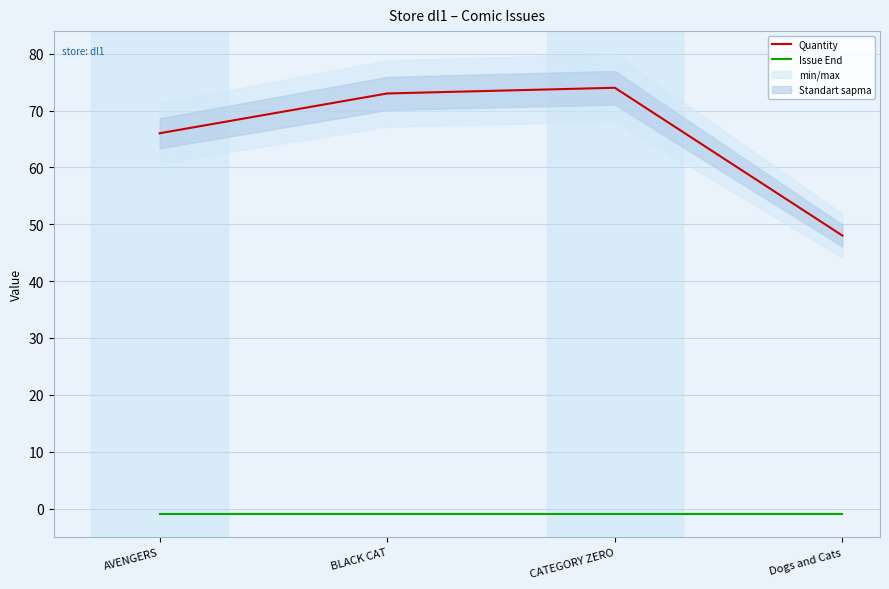

What are all the series names shown in the legend?

Quantity, Issue End